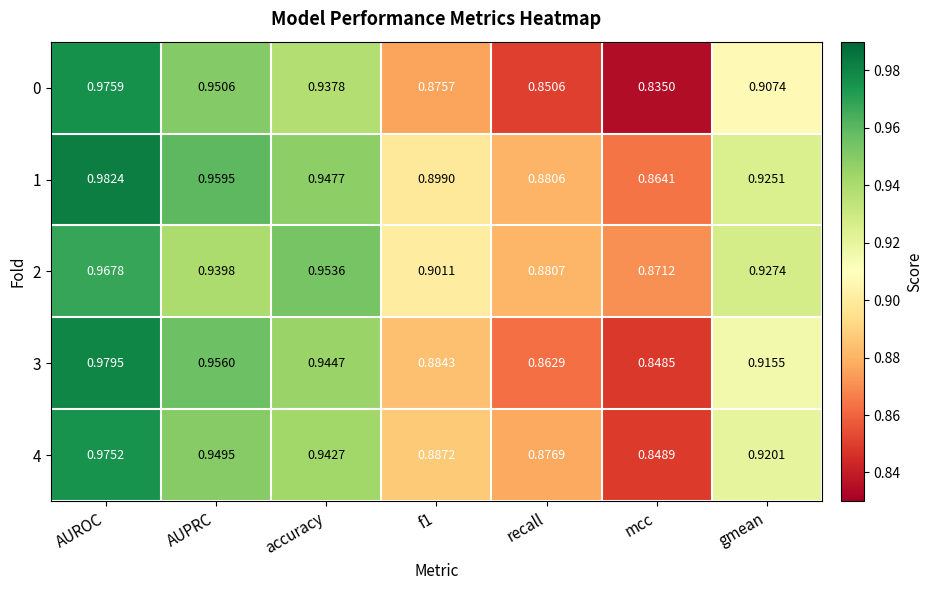

Which category has the highest value across all series?

AUROC